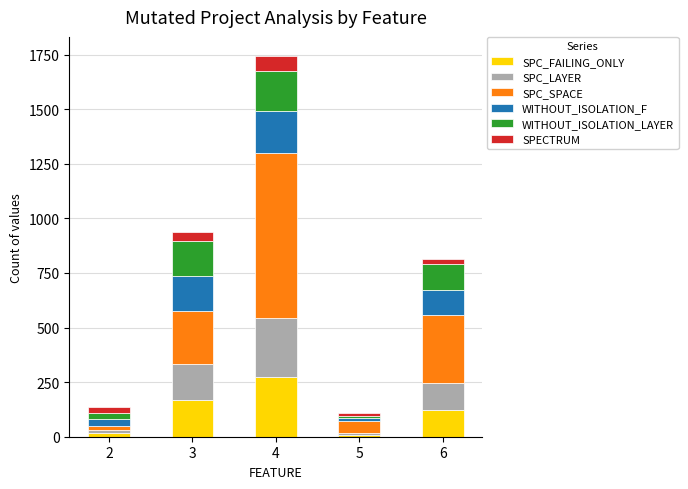

What is the maximum value for SPC_FAILING_ONLY?

273